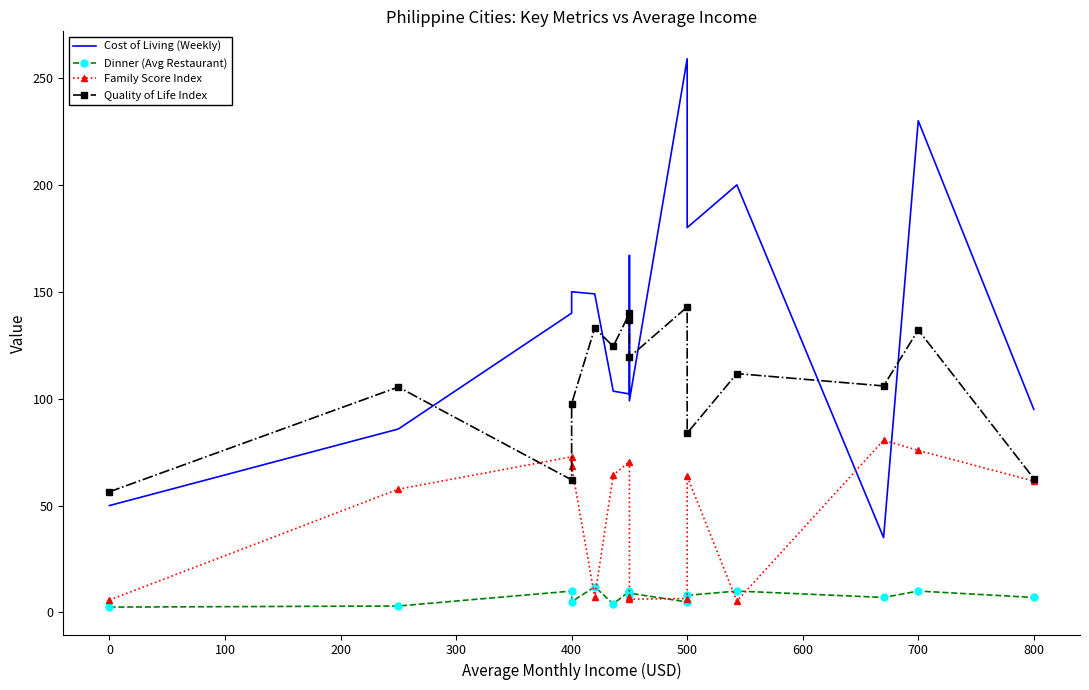

How many interior local peaks does the Cost of Living (Weekly) series have?

5